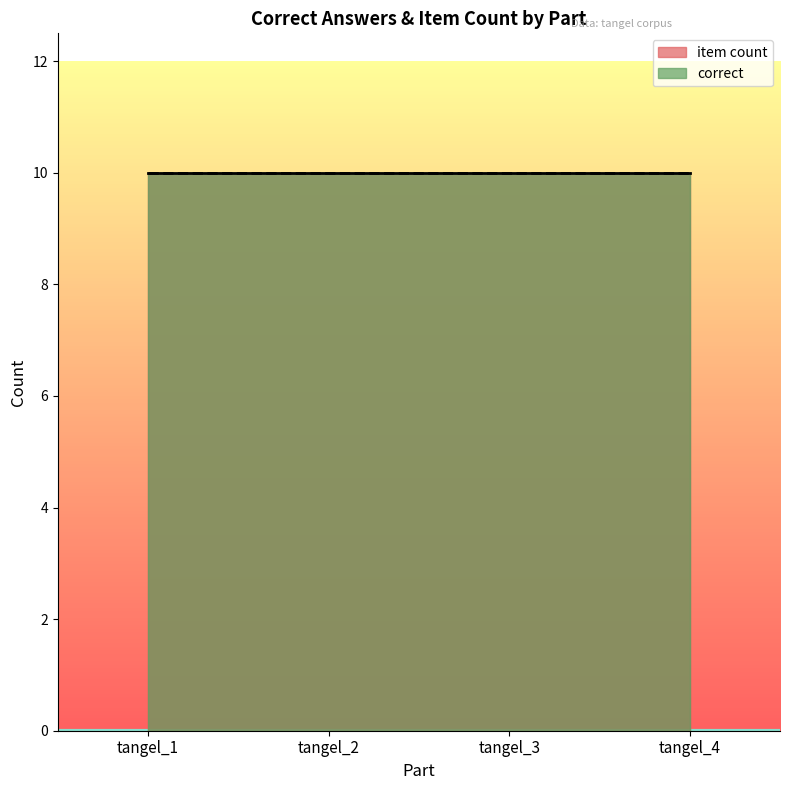

True or false: cumulative_count and correct_rate intersect in this chart.

False